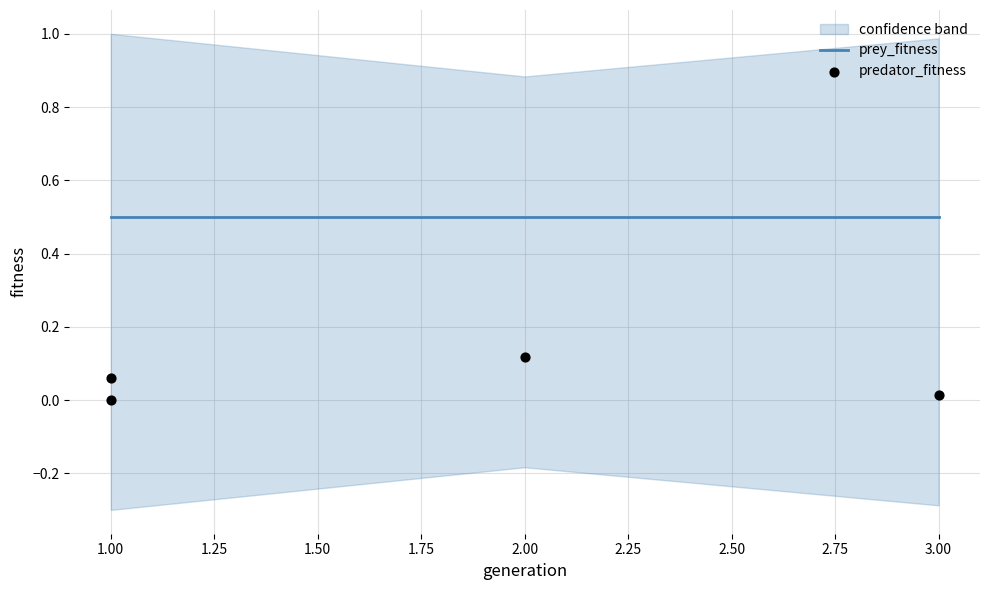

Which series contains the highest Y value?

prey_fitness